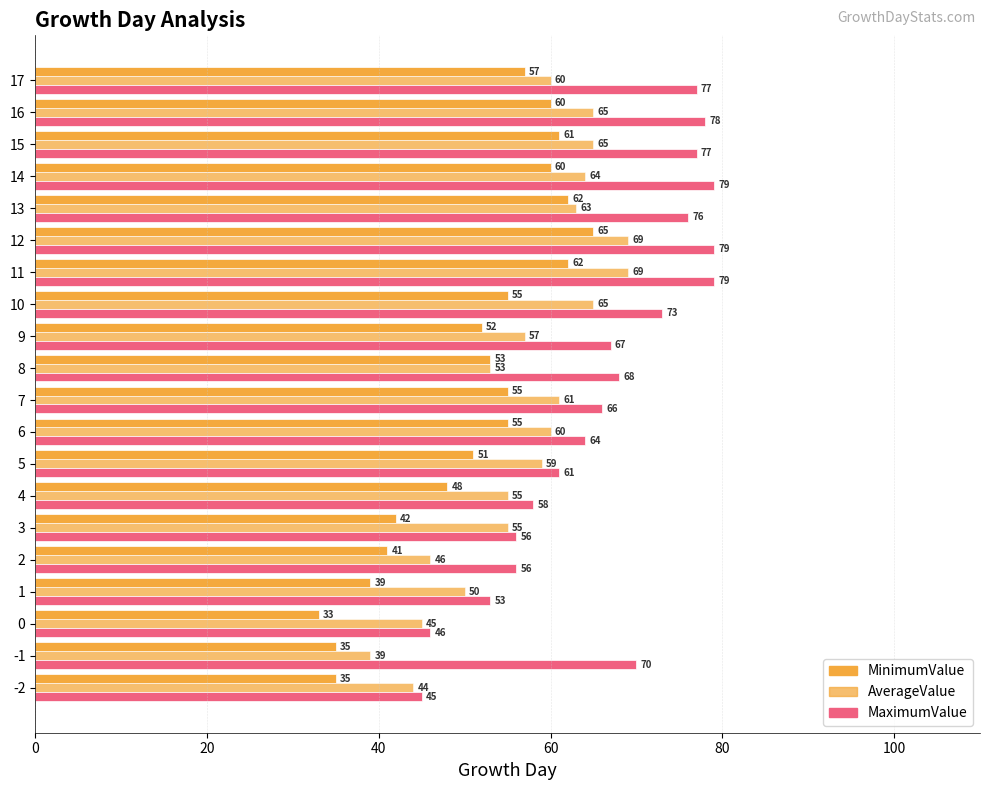

Which series has the widest spread of values?

MaximumValue